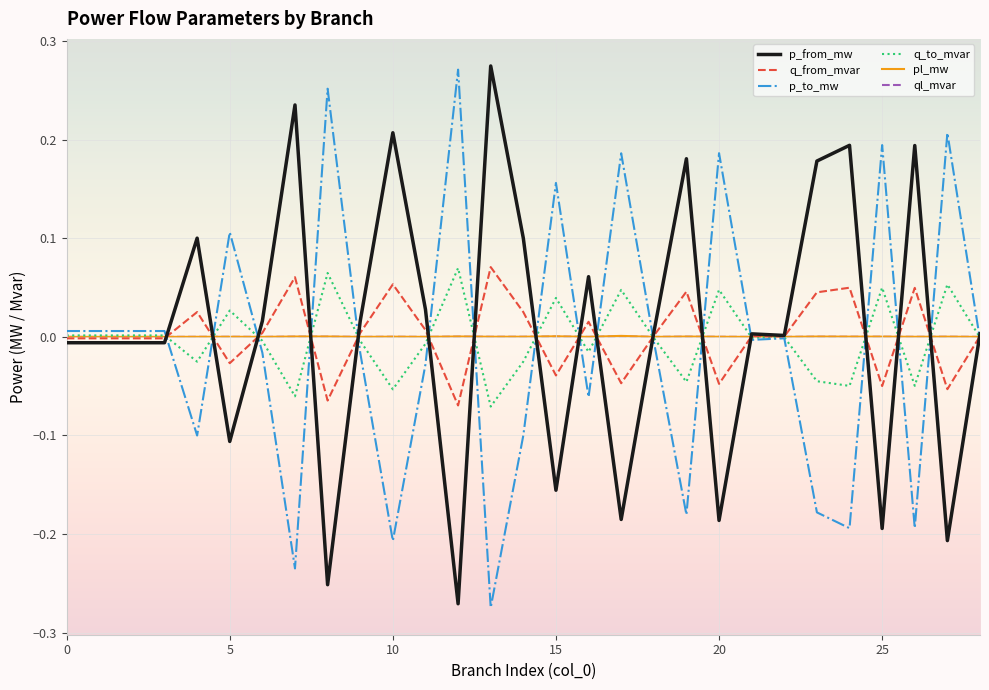

What are all the series names shown in the legend?

p_from_mw, q_from_mvar, p_to_mw, q_to_mvar, pl_mw, ql_mvar